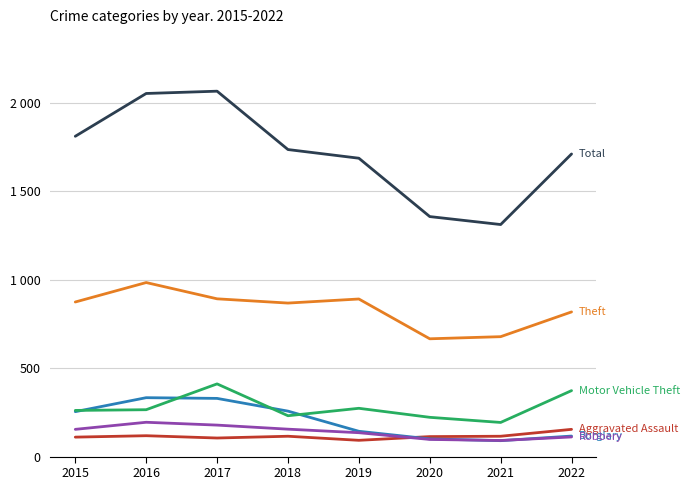

Is this an area chart (filled region under the line)?

No